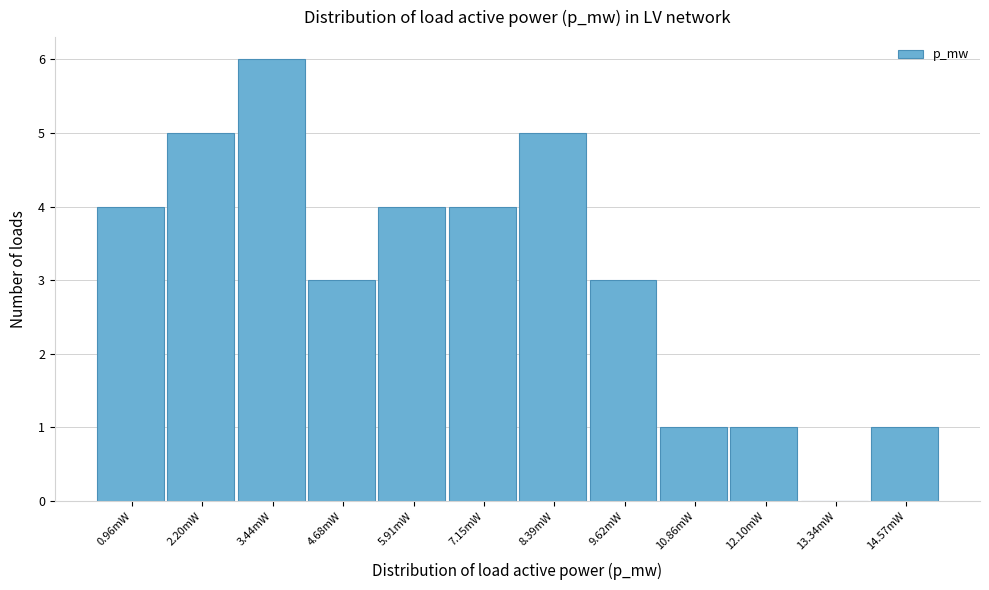

Reading left to right, what are all the values shown in this chart?

0.96mW=4	2.20mW=5	3.44mW=6	4.68mW=3	5.91mW=4	7.15mW=4	8.39mW=5	9.62mW=3	10.86mW=1	12.10mW=1	13.34mW=0	14.57mW=1